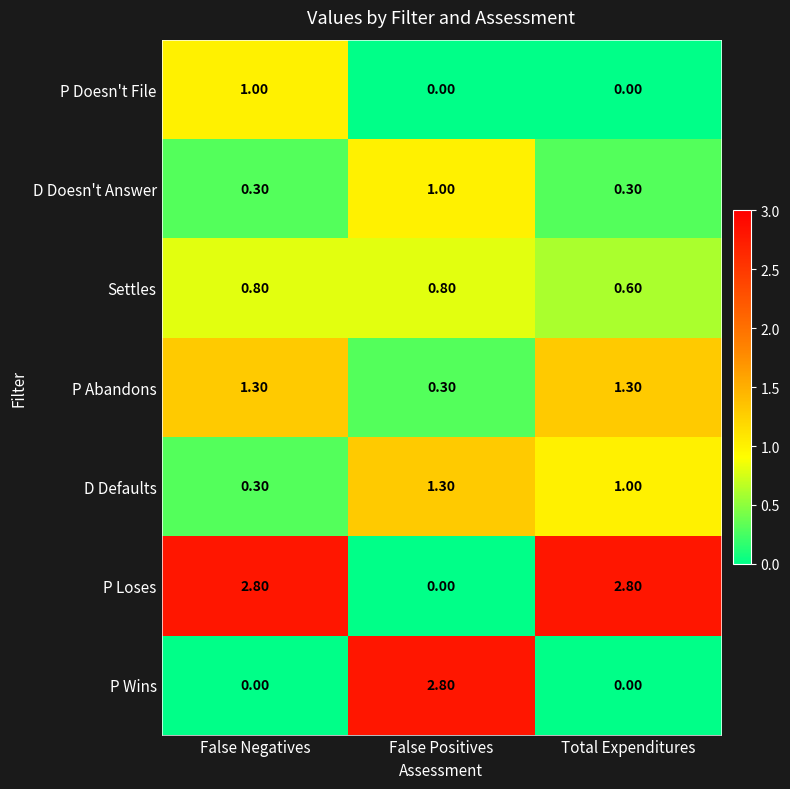

What is the difference between the maximum and second lowest values in the D Doesn't Answer series?

0.7